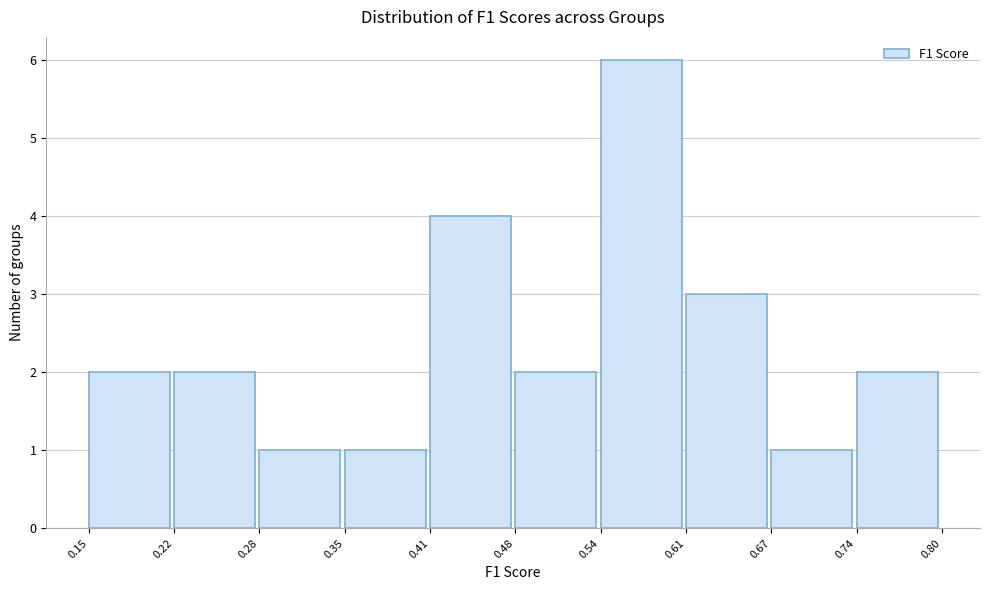

Over which range of the x-axis is the bar tallest?

0.54 to 0.61